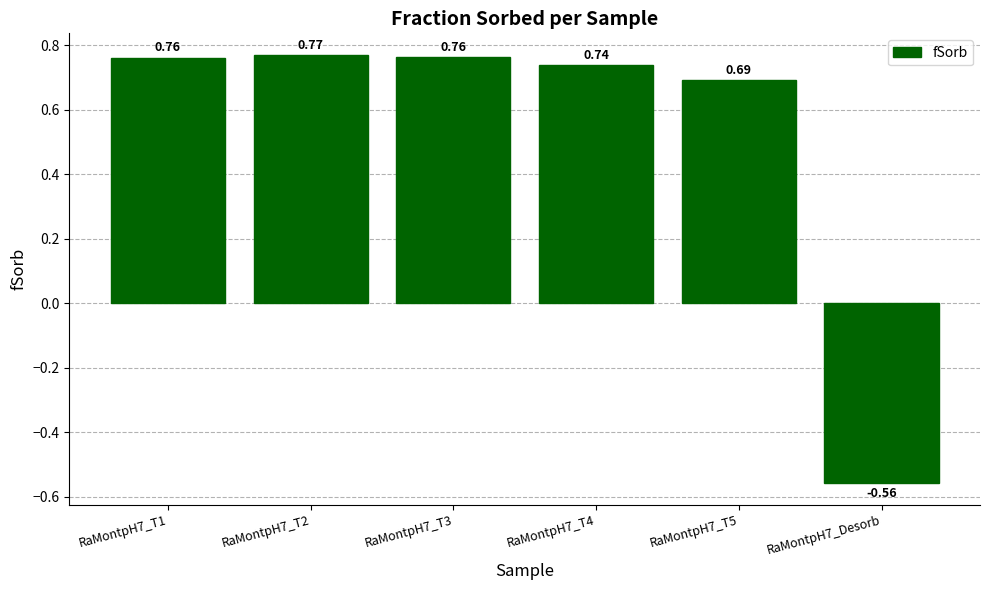

Between RaMontpH7_T5 and RaMontpH7_T3, which is larger?

RaMontpH7_T3